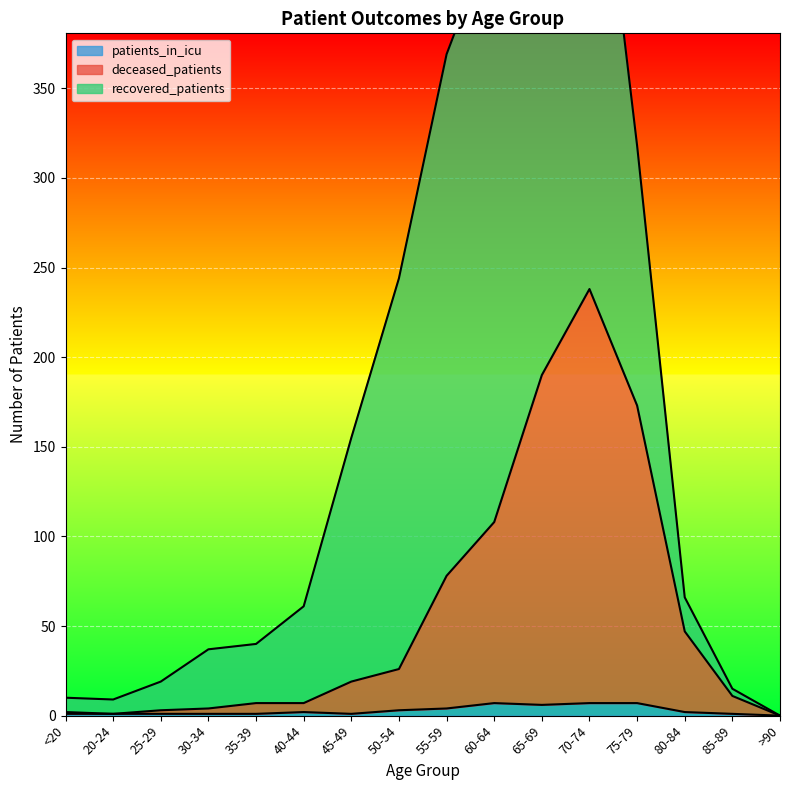

How many patients_in_icu values are between 1 and 6?

12